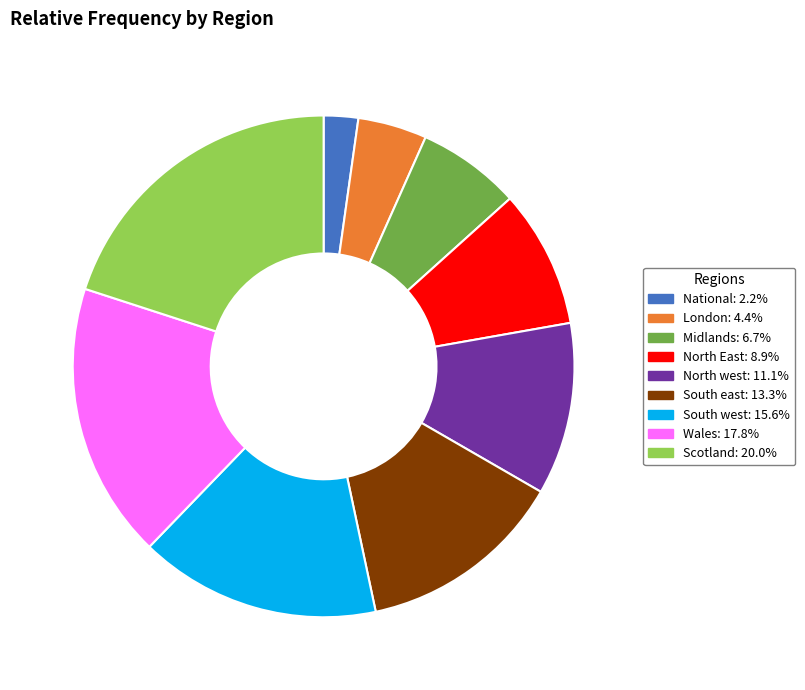

Is the sum of Scotland and North East greater than half?

No